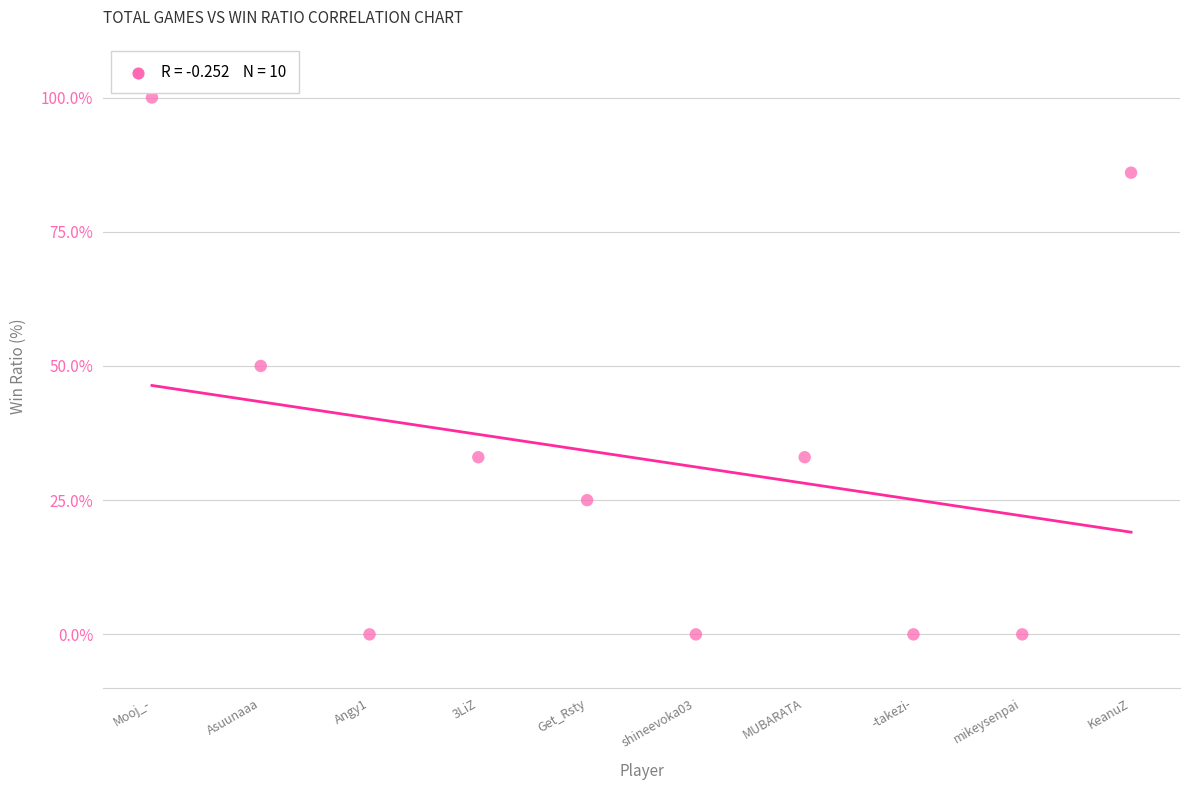

What is the average Y value?

33